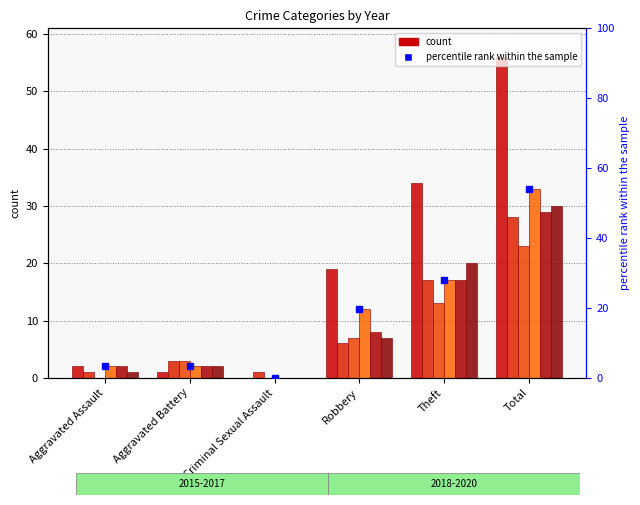

What is the label of the 6th bar from the right?

Aggravated Assault